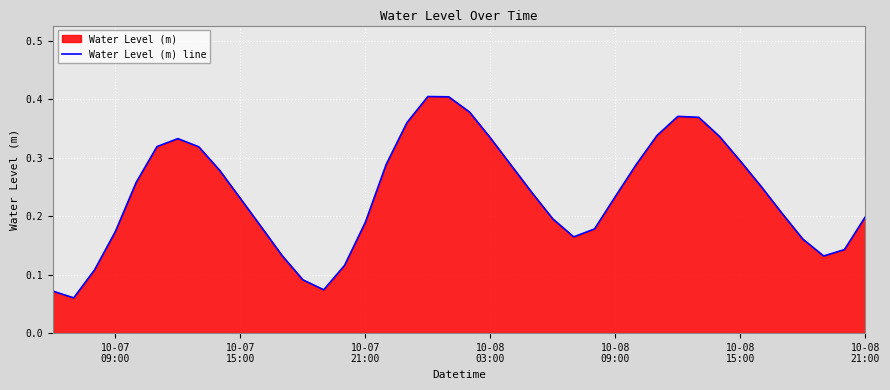

Does the chart display data point markers on the line(s)?

No